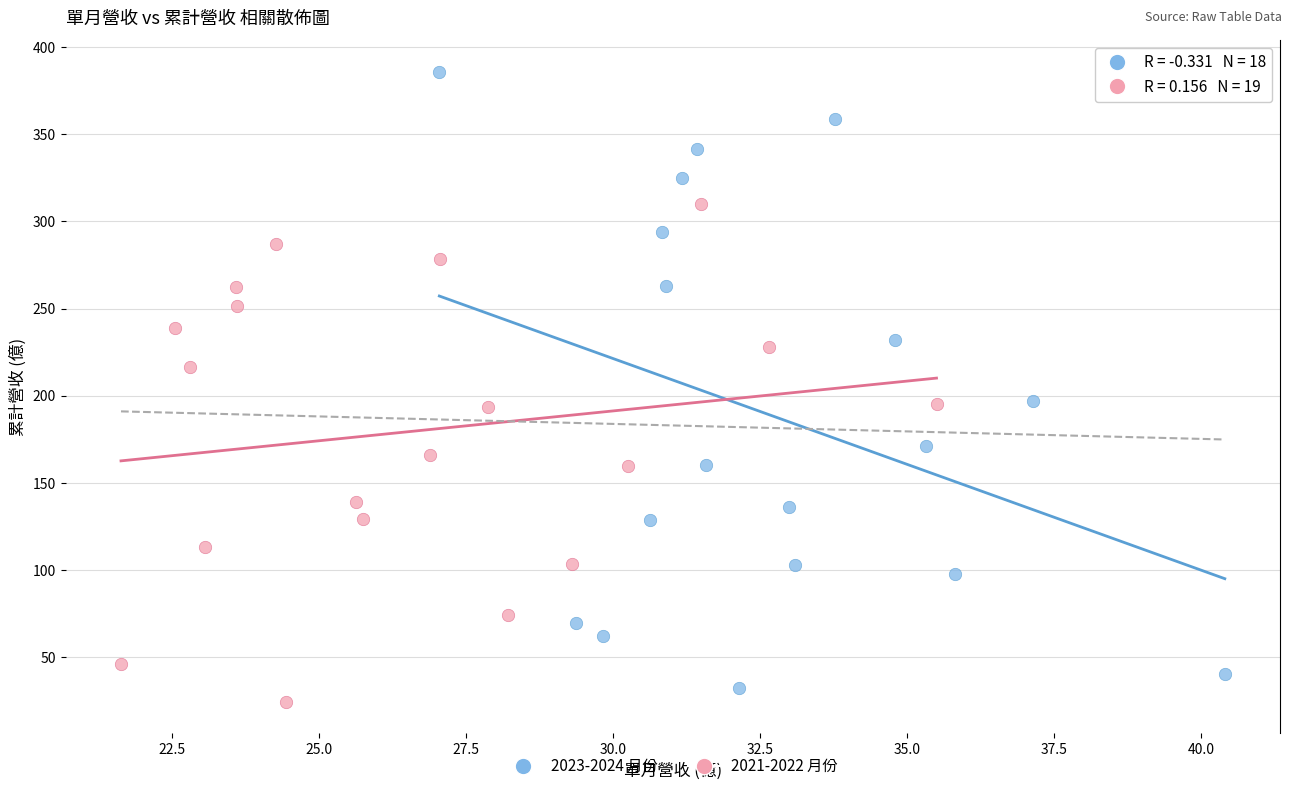

Which series reaches the maximum Y coordinate?

2023-2024 月份